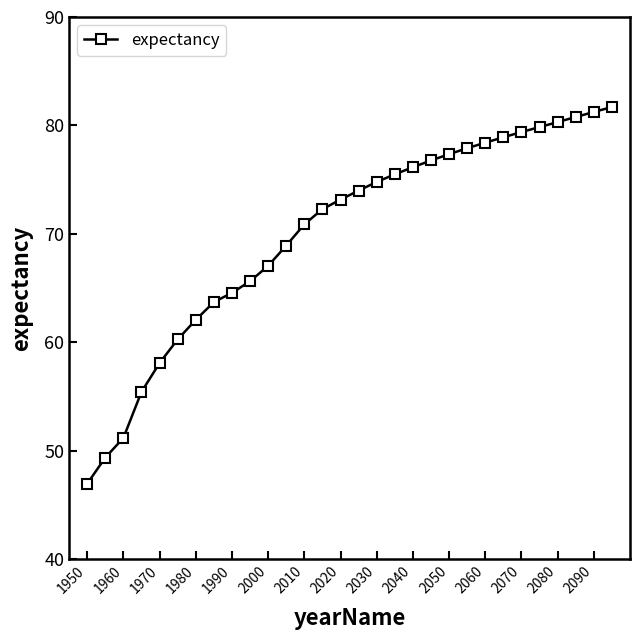

True or false: the data has more than 0 interior local peaks.

False